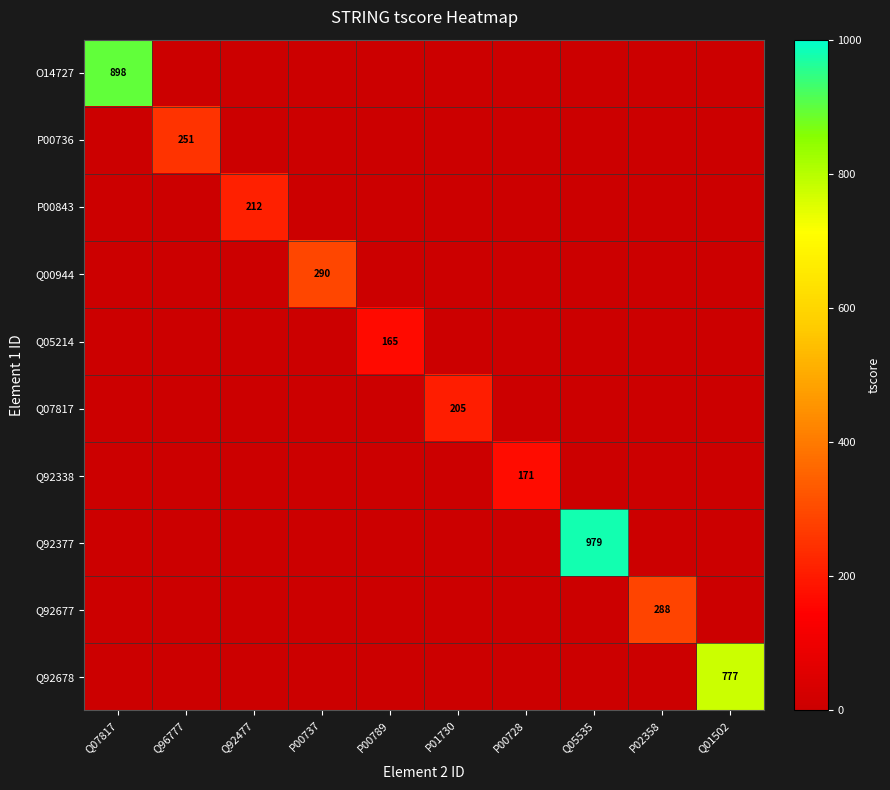

Is it true that Q92377 equals -664 at Q96777?

False